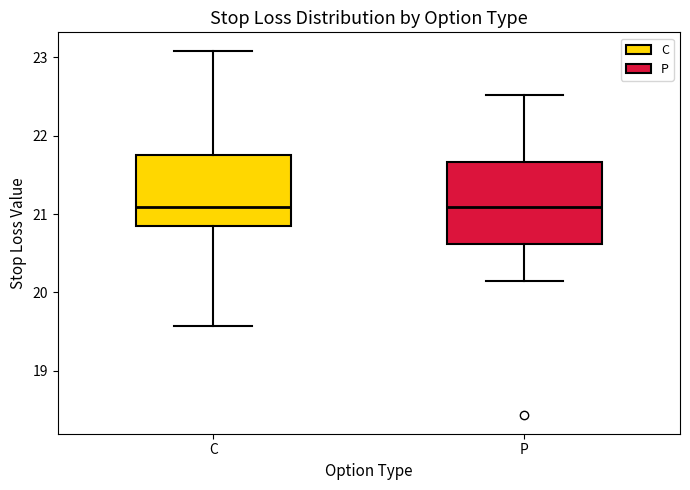

Reading left to right, read every box against the y-axis: the position of its median line, the range the box covers, and the ends of its whiskers. The values are not printed on the chart, so give them approximately, as read against the axis.

C: median 21.1, box 20.9 to 21.8, whiskers 19.6 to 23.1
P: median 21.1, box 20.6 to 21.7, whiskers 20.1 to 22.5